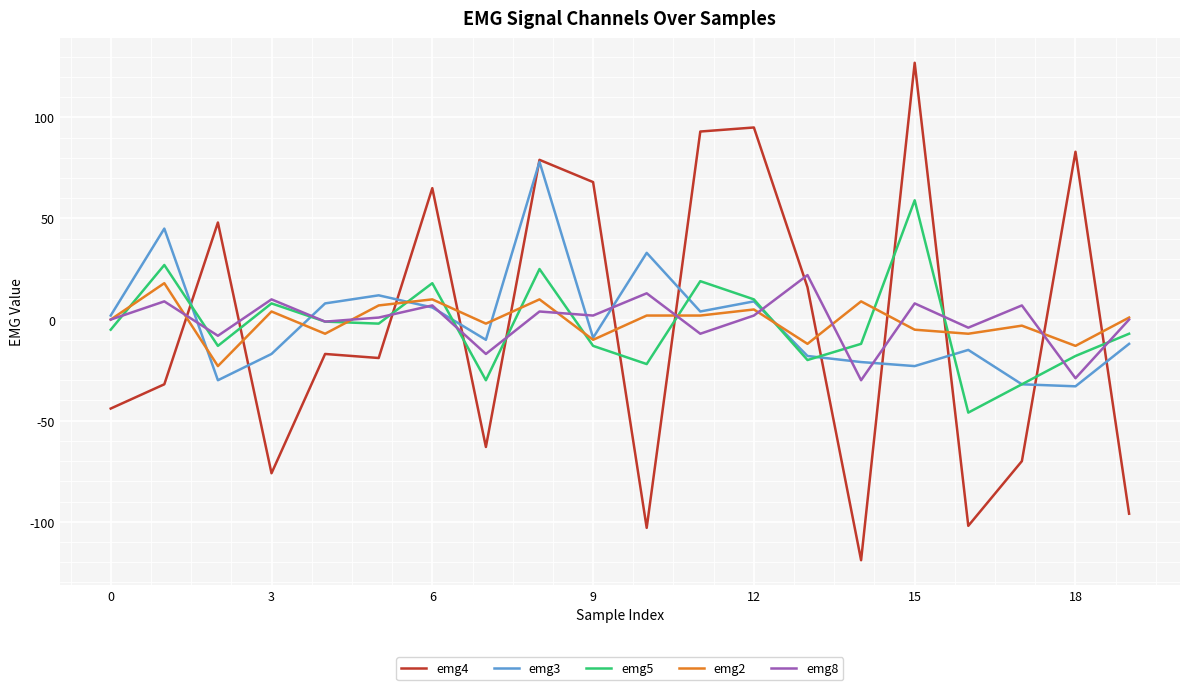

Which series has the largest range (max minus min)?

emg4